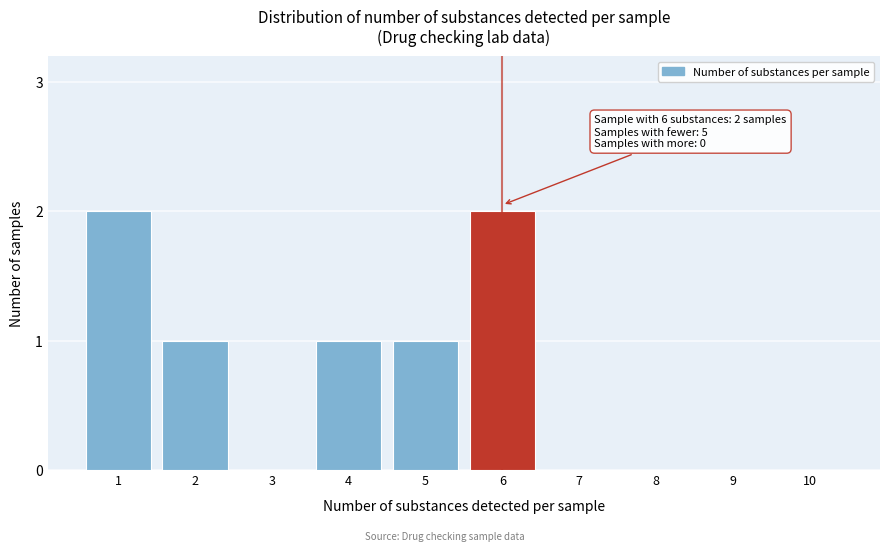

Reading left to right, transcribe all the data shown in this chart.

1=2	2=1	3=0	4=1	5=1	6=2	7=0	8=0	9=0	10=0